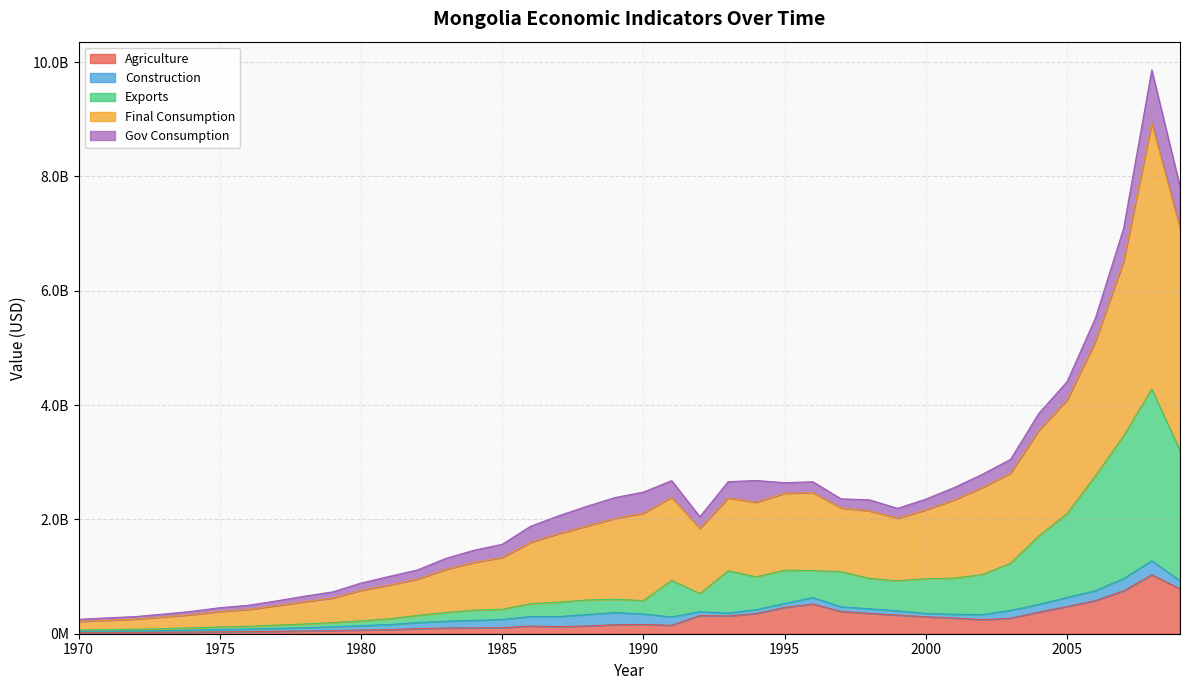

The Final Consumption series shows 4421324491 at 1990. True or false?

False